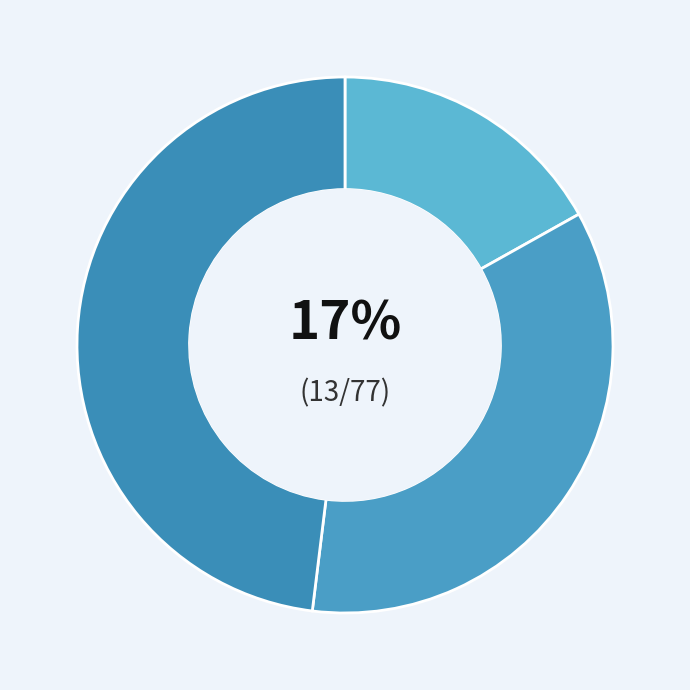

How many slices are in this pie chart?

3